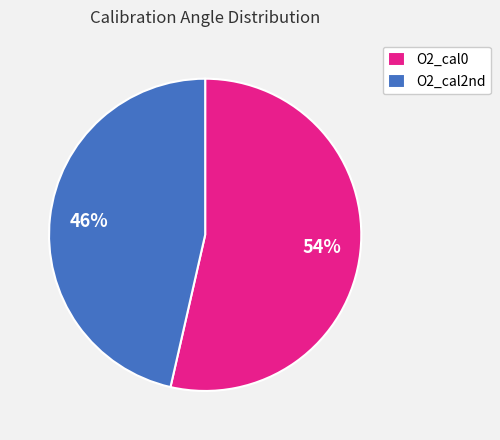

How many slices are in this pie chart?

2